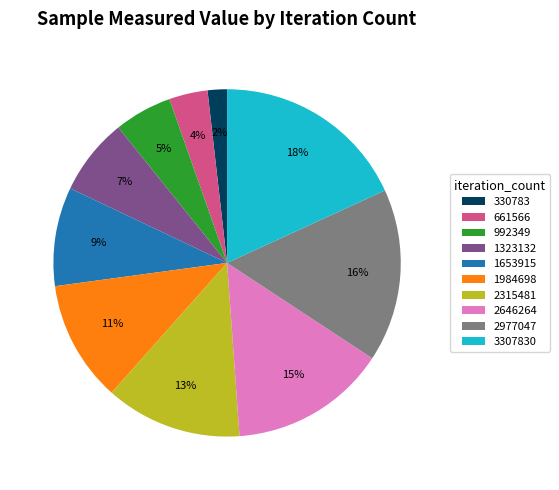

The 1323132 slice represents 18% of the pie. True or false?

False